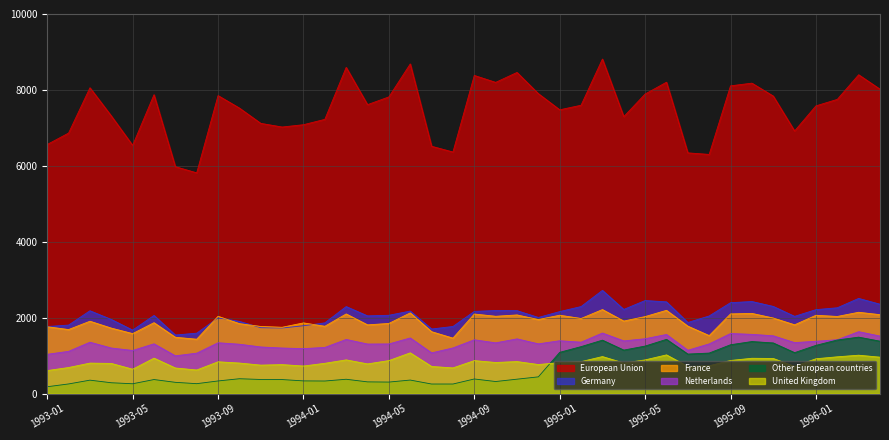

True or false: Germany has more than 0 points higher than both neighbors.

True